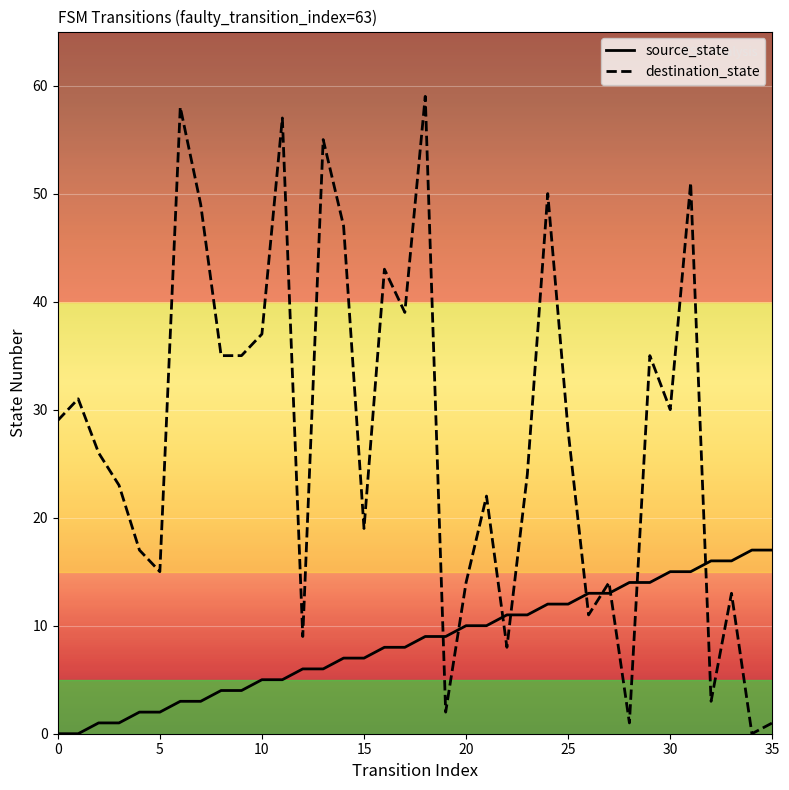

What is the maximum value shown in the chart?

59